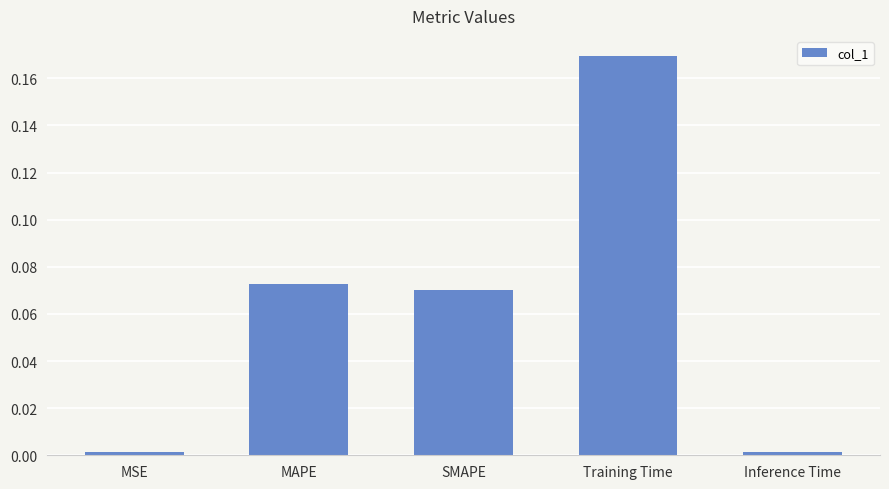

True or false: the data shows 0.0 at Inference Time.

True